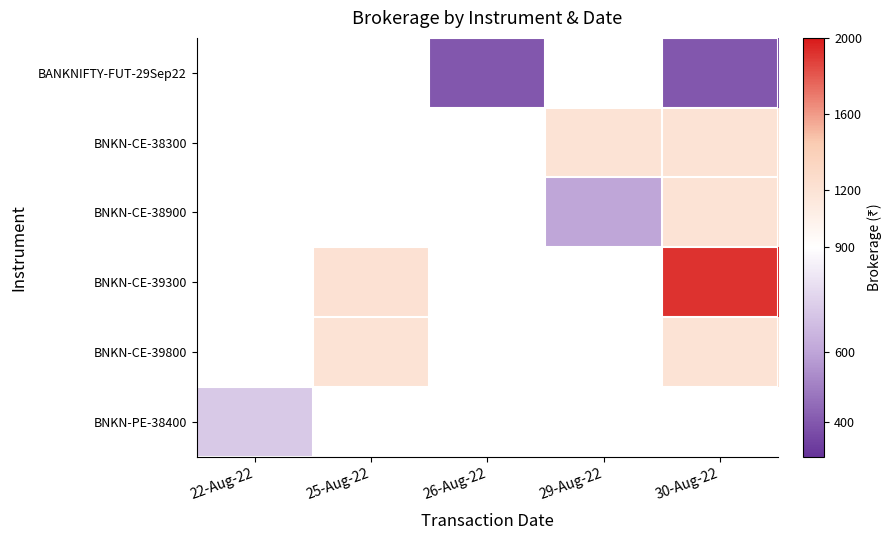

How many values in BNKN-PE-38400 are above zero?

1